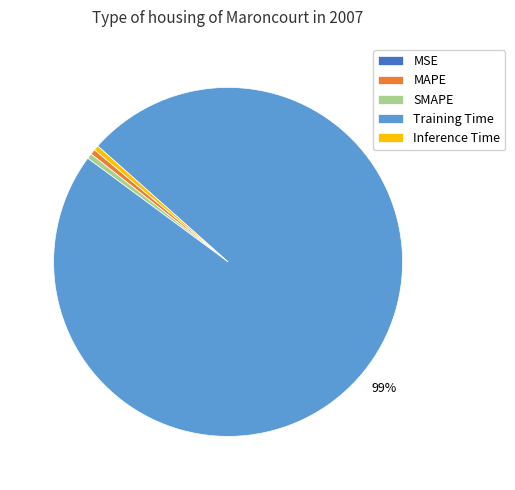

What is the majority slice?

Training Time